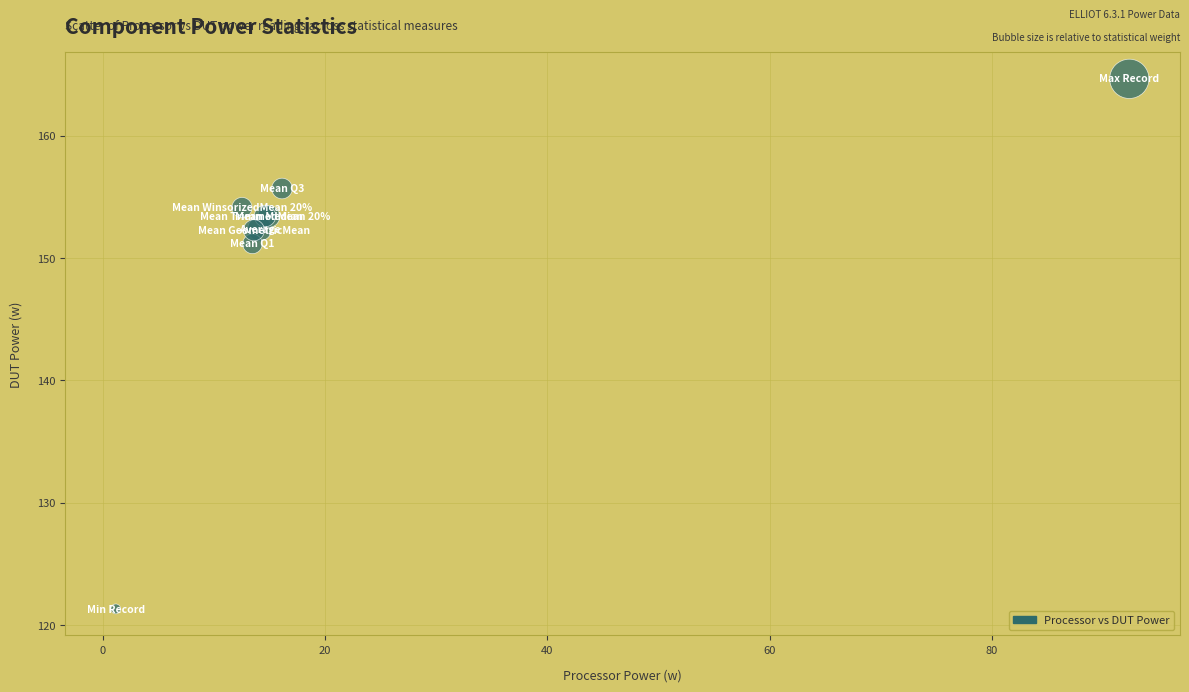

What Y value in the scatter plot is closest to 142?

151.2